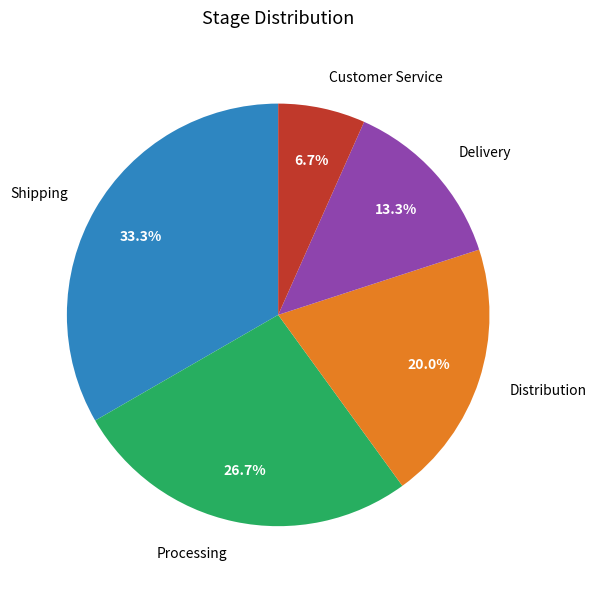

Combined, what portion of the pie is Processing and Shipping?

60.0%